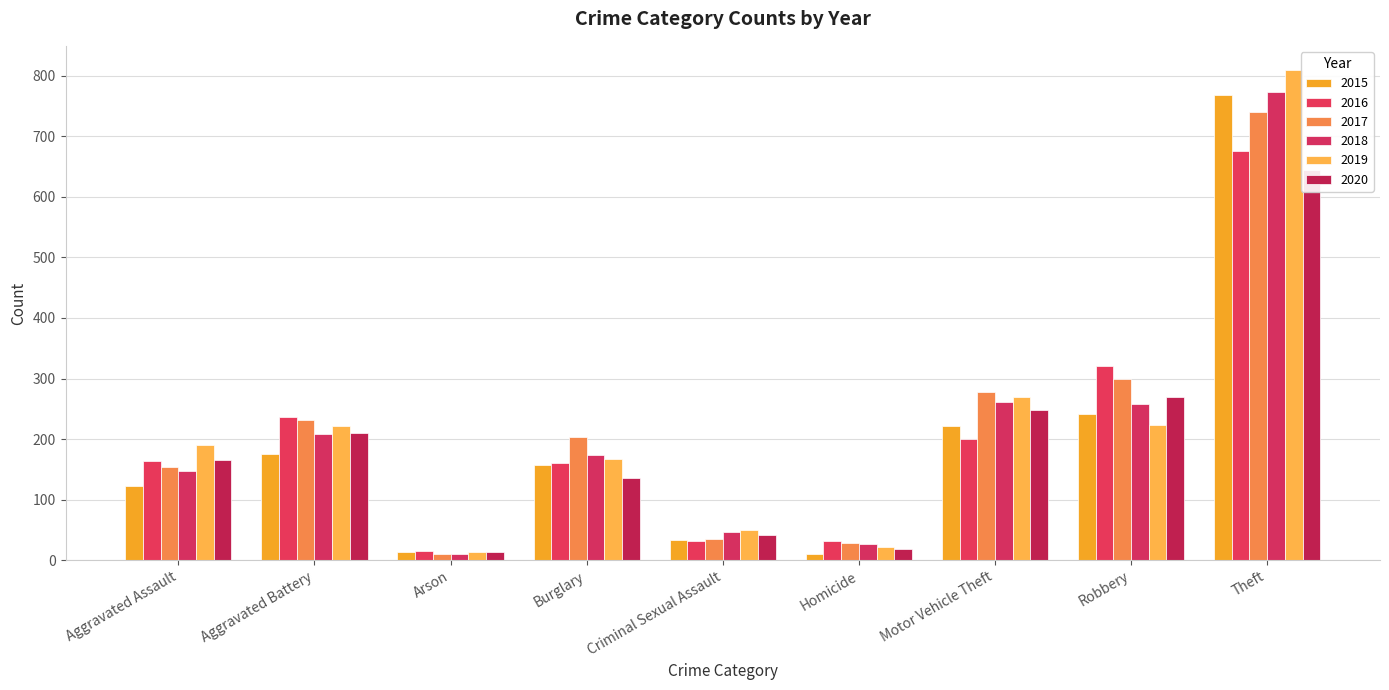

Which has a higher value, Aggravated Battery or Robbery?

Robbery